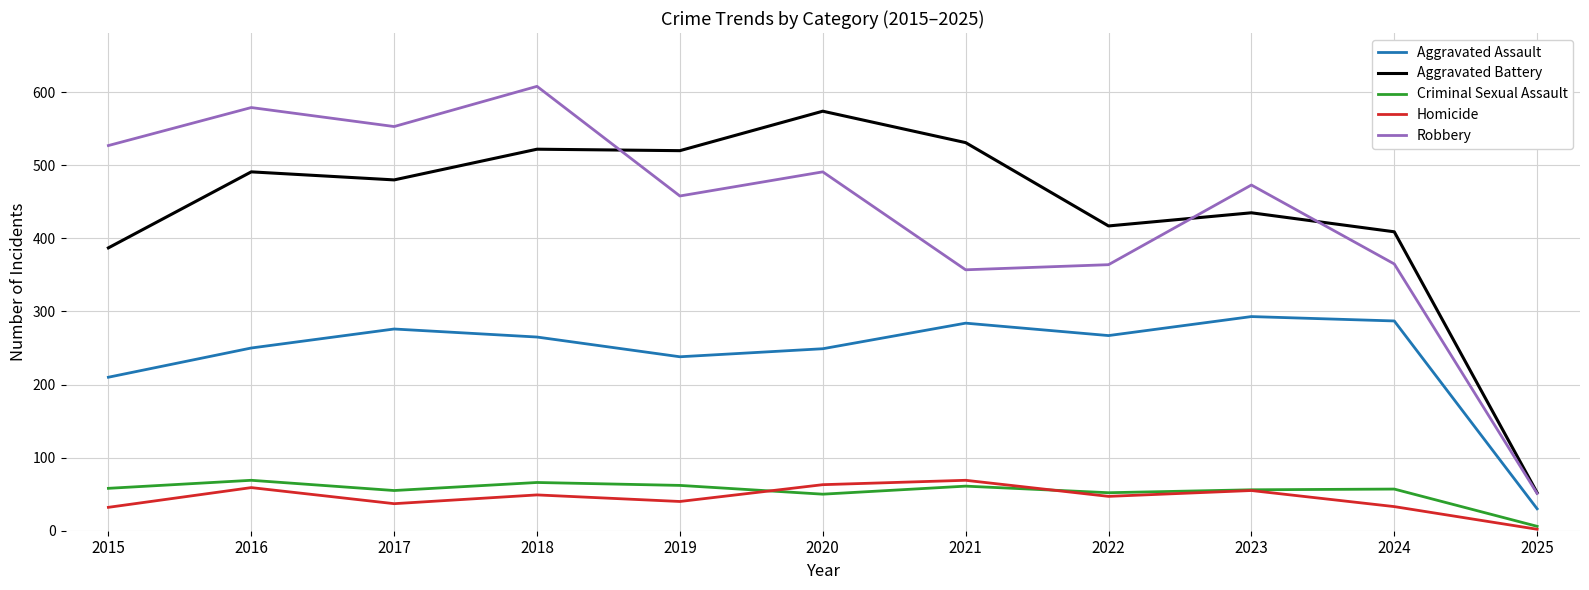

What is the spread (max minus min) of values at 2015?

495